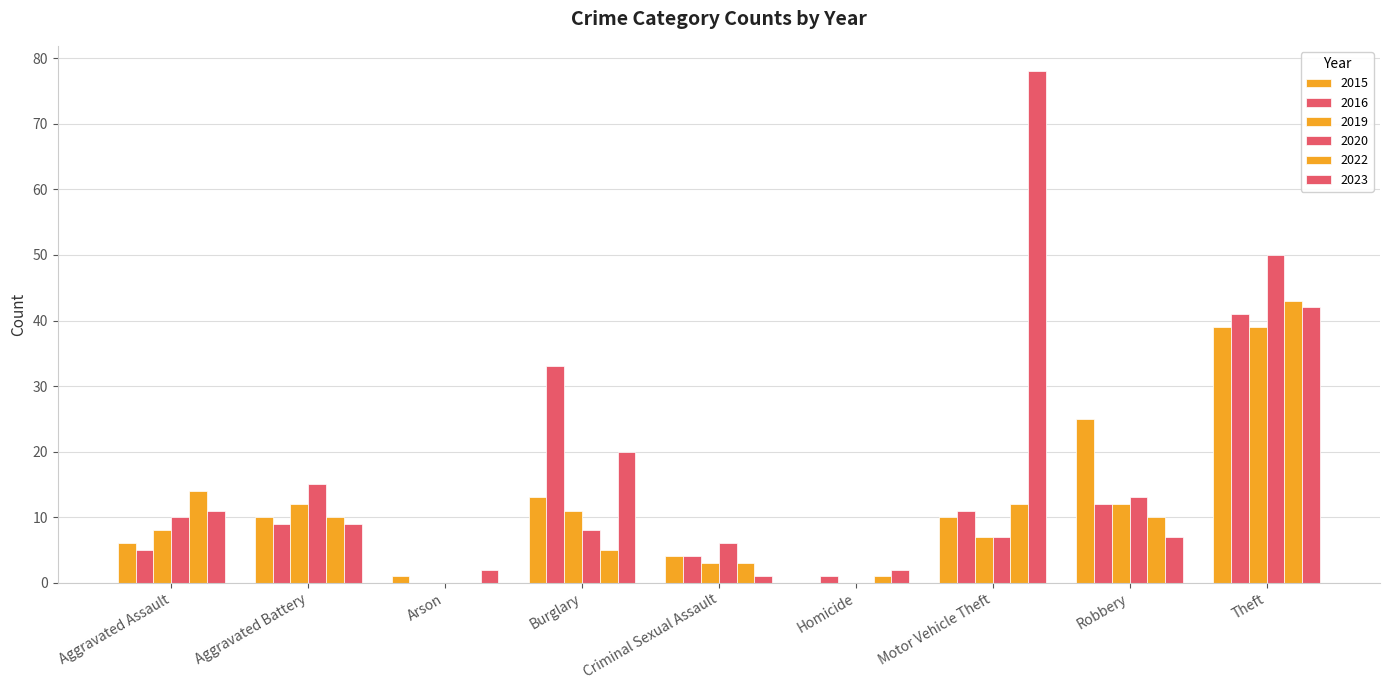

Does the chart contain stacked bars?

No